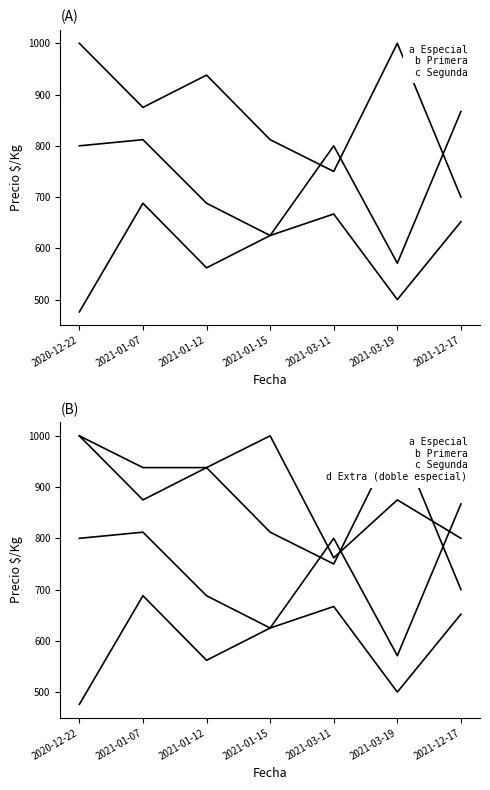

Read the b Primera value at 2021-01-12, to the nearest 10.

690